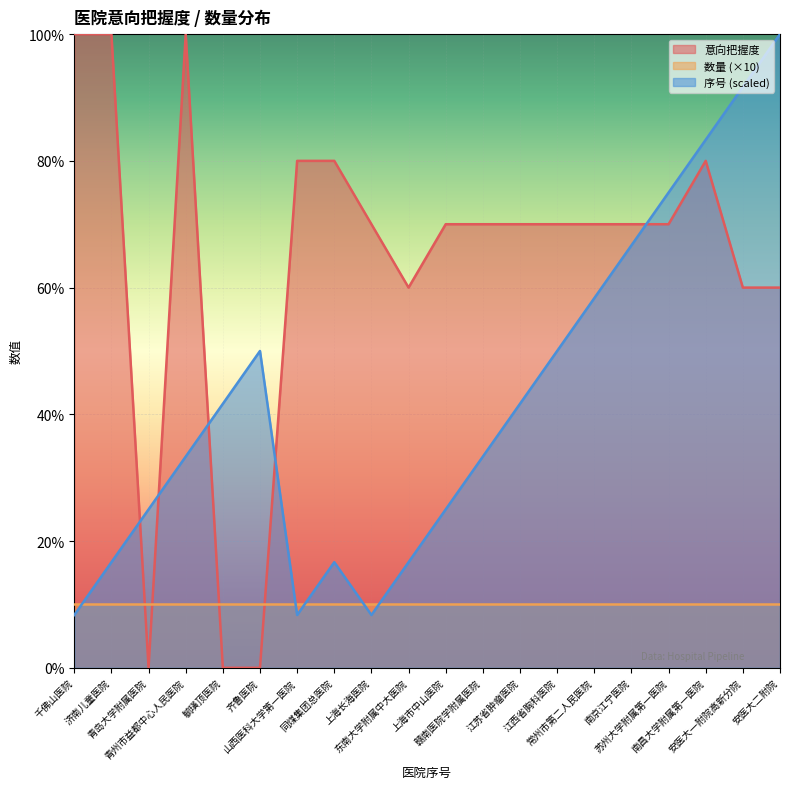

What is the label of the 4th point from the right?

苏州大学附属第一医院